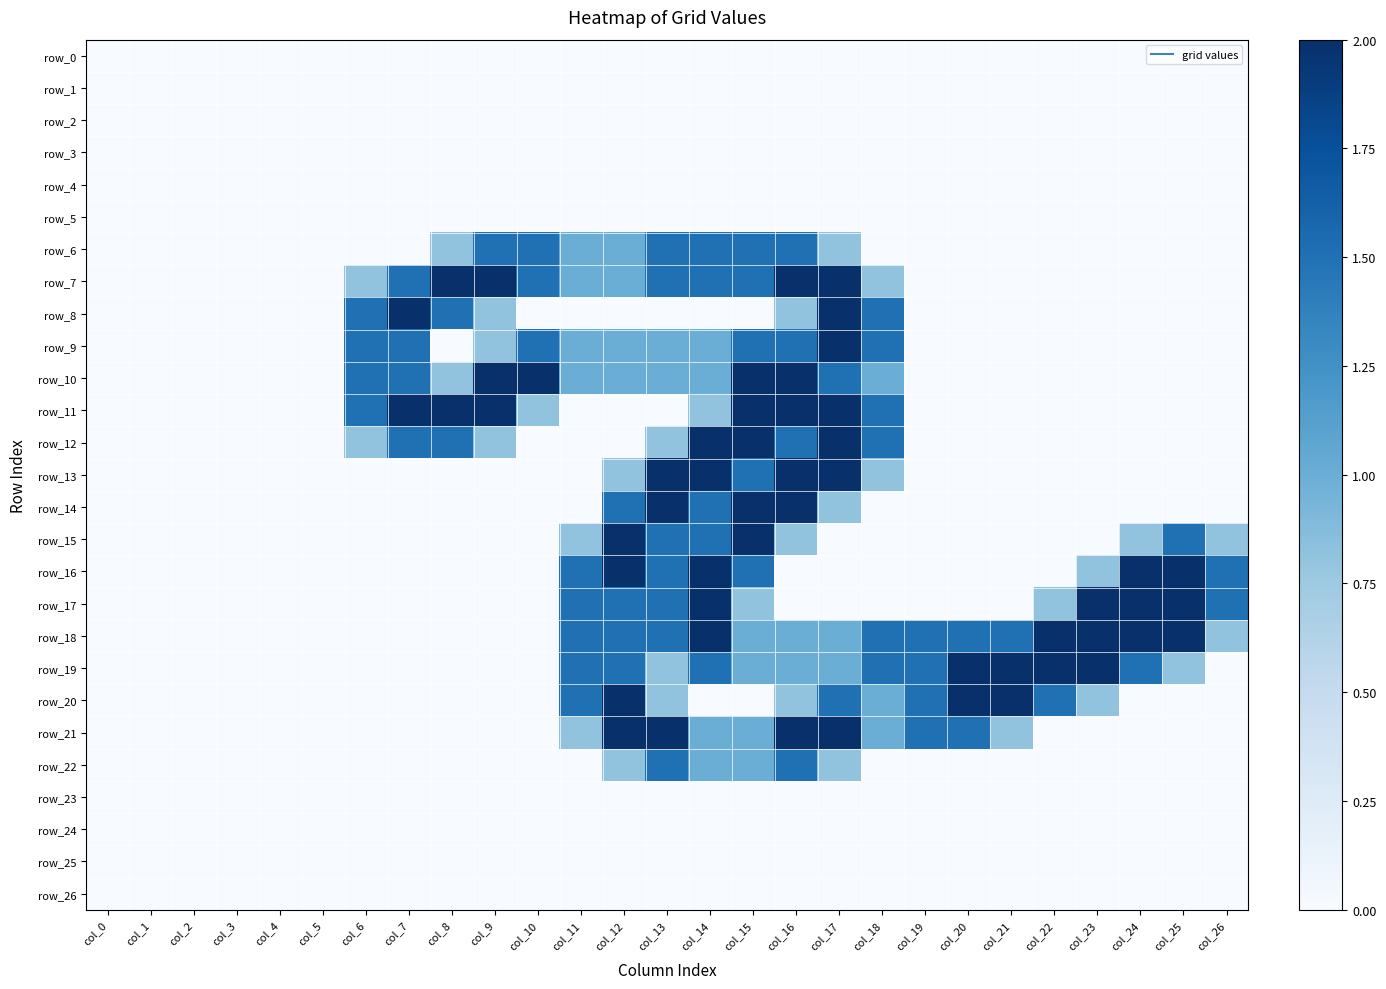

Which series has the largest total across all categories?

row_18